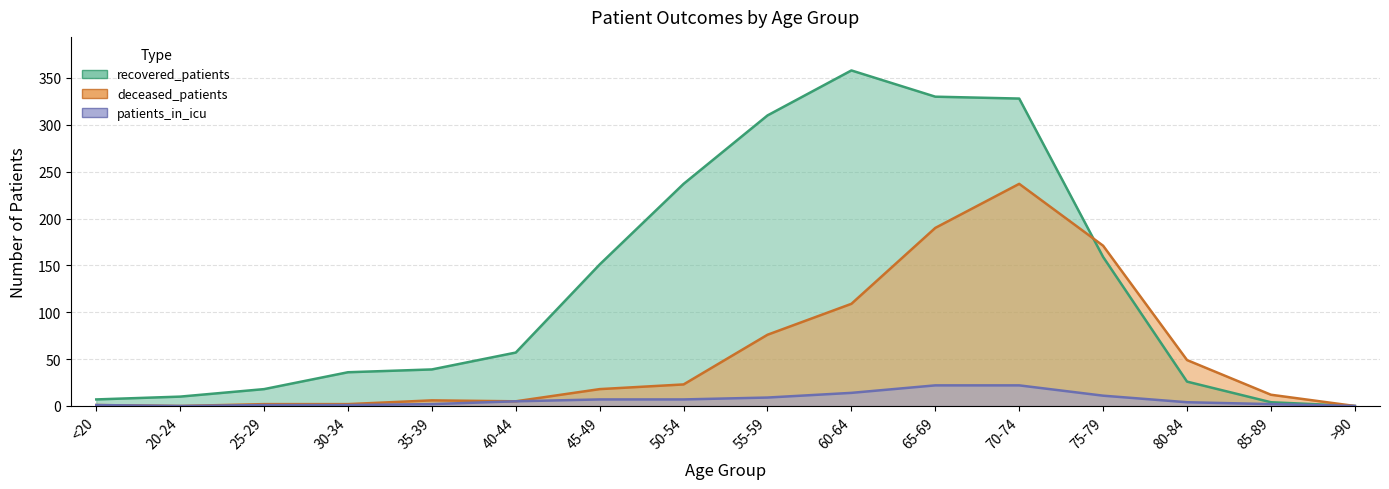

How many series are shown in this chart?

3